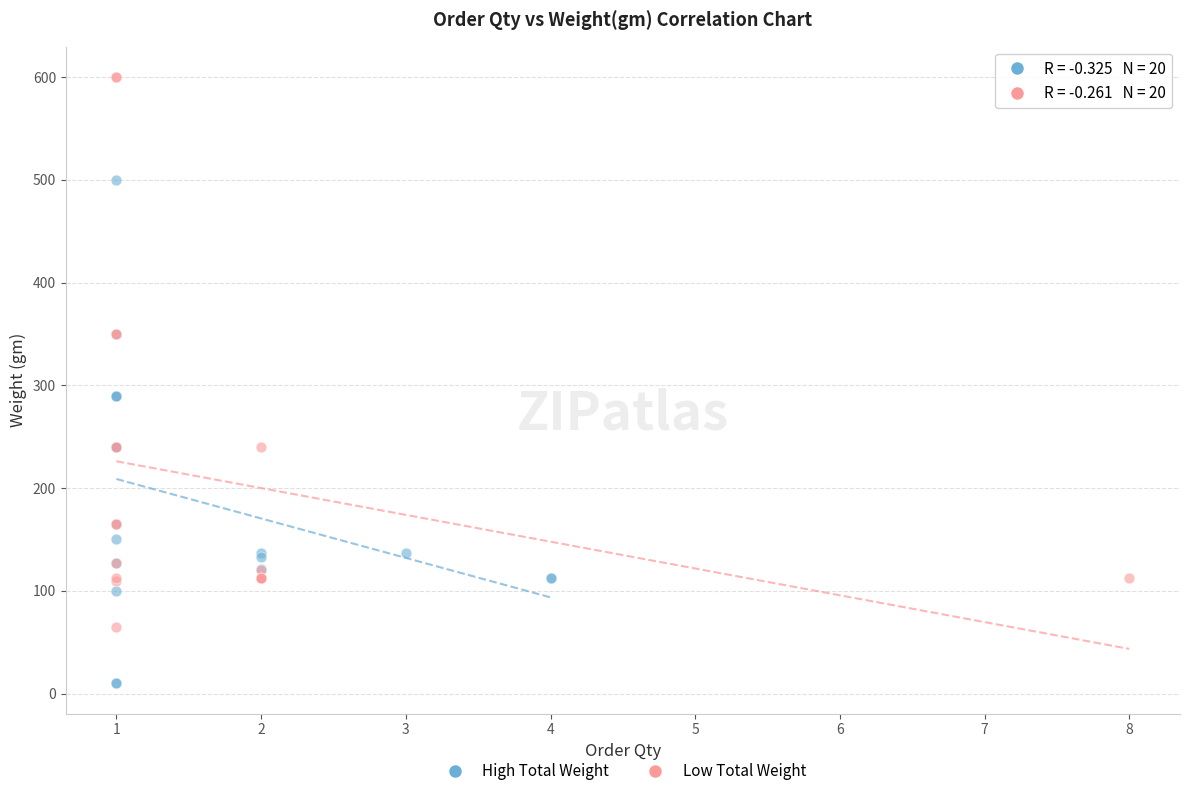

Which series contains the lowest Y value?

High Total Weight